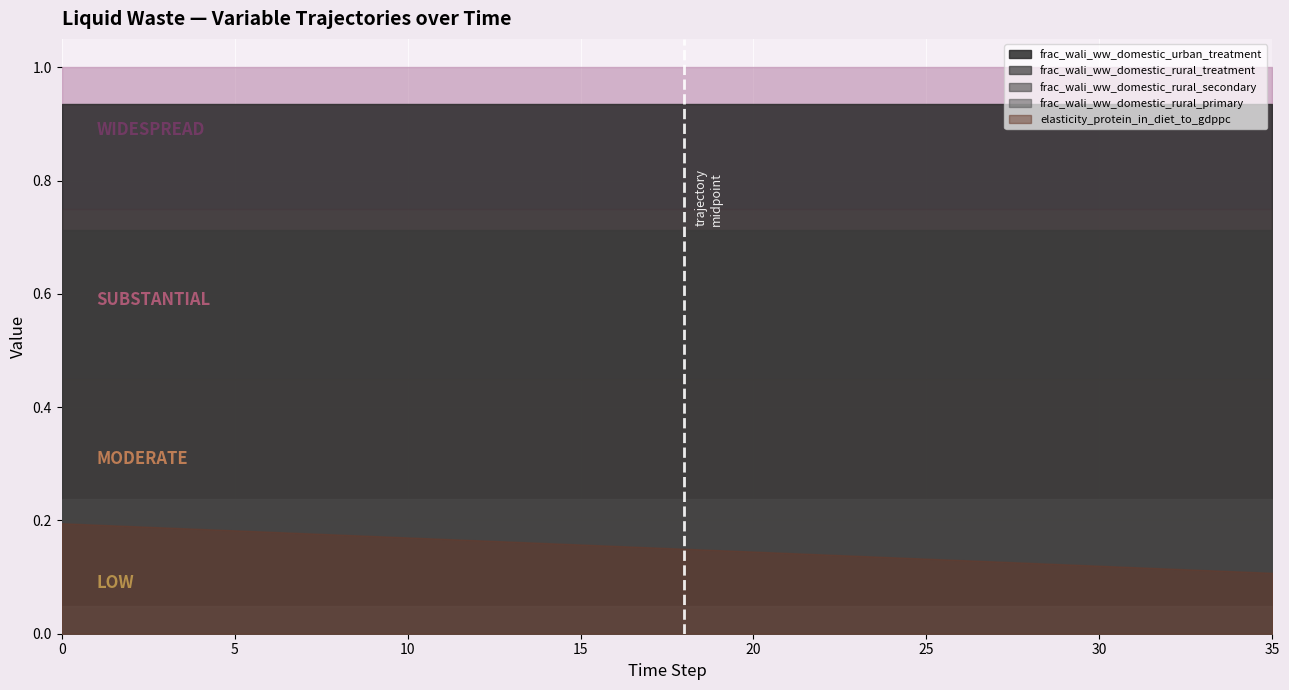

Between 9 and 7, which is larger?

7